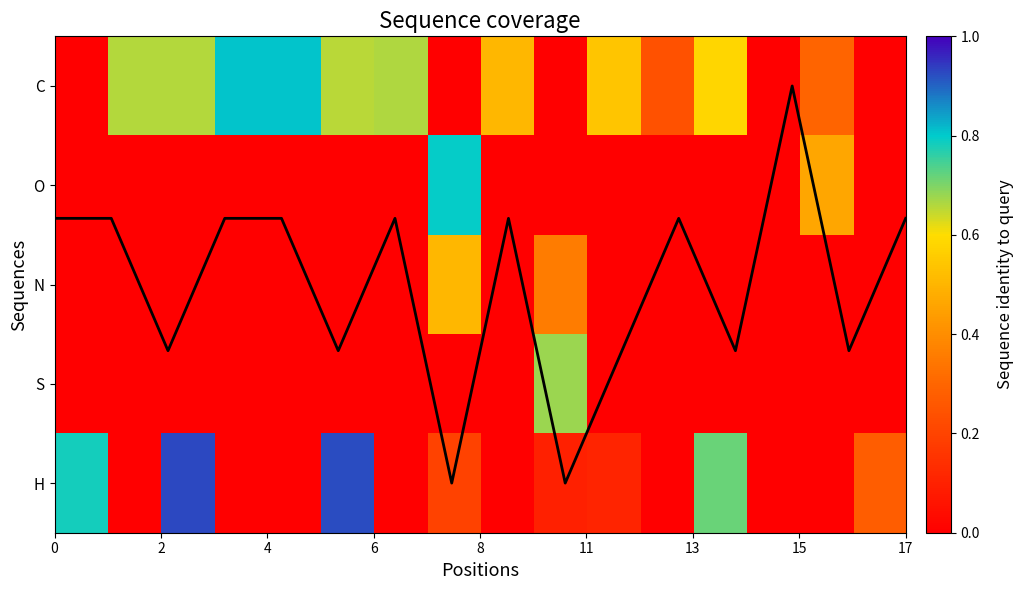

Which has a higher value, 15 or 0?

15